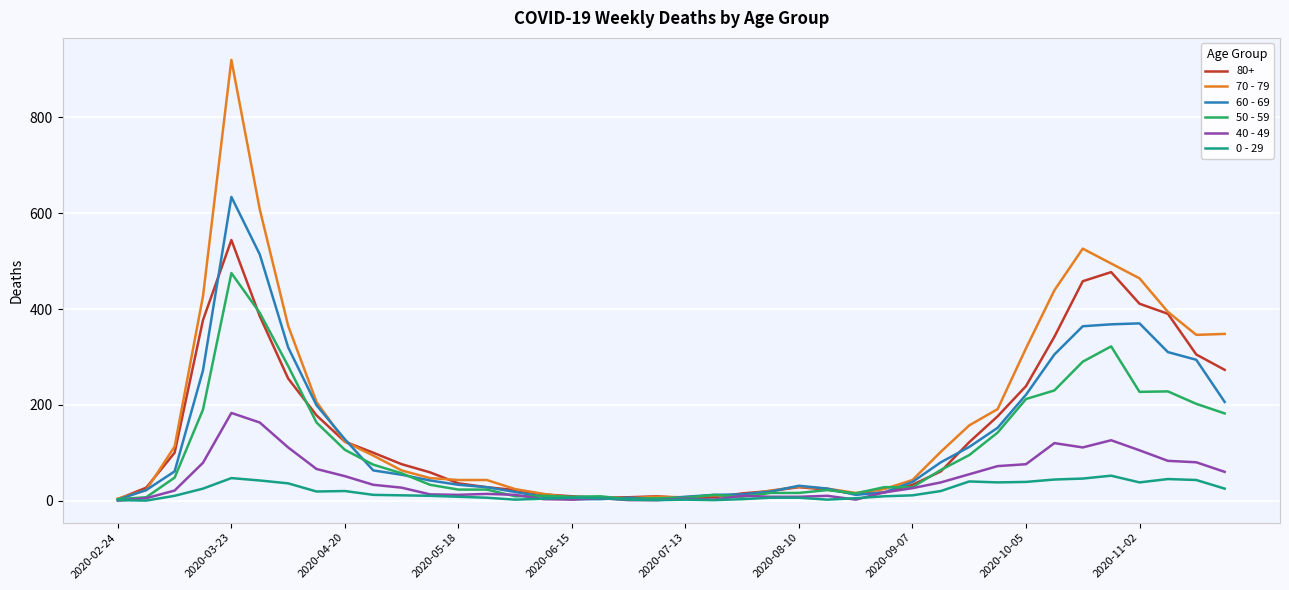

What is the maximum value shown in the chart?

920